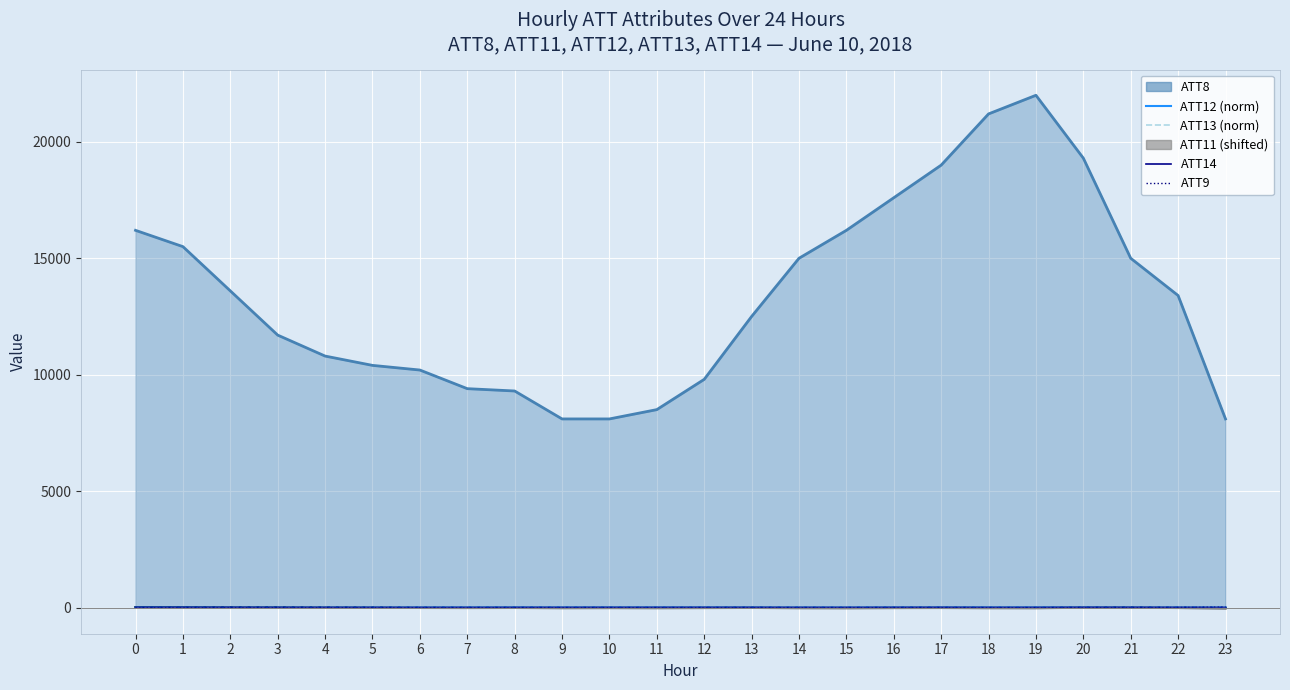

Between 13 and 15, which is larger?

13